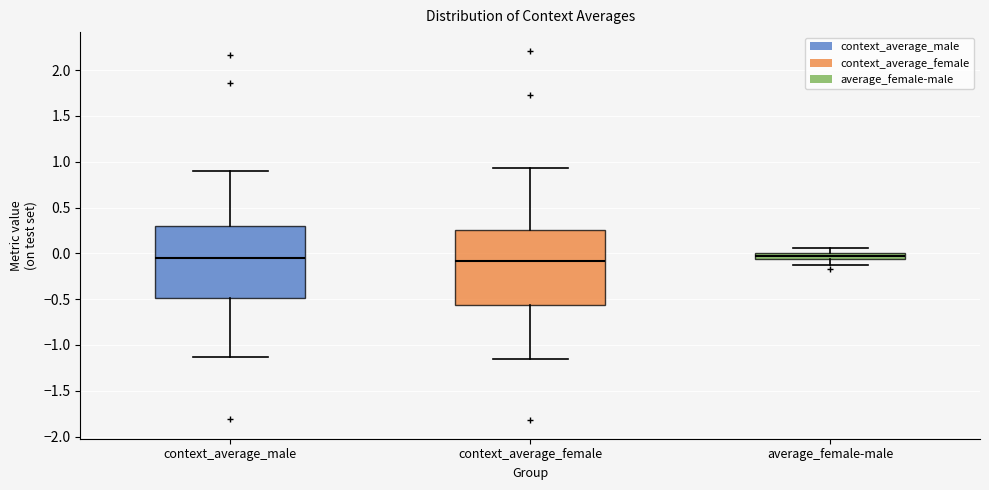

Where is the lower edge of the box for average_female-male on the y-axis? The values are not printed on the chart, so give them approximately, as read against the axis.

-0.05